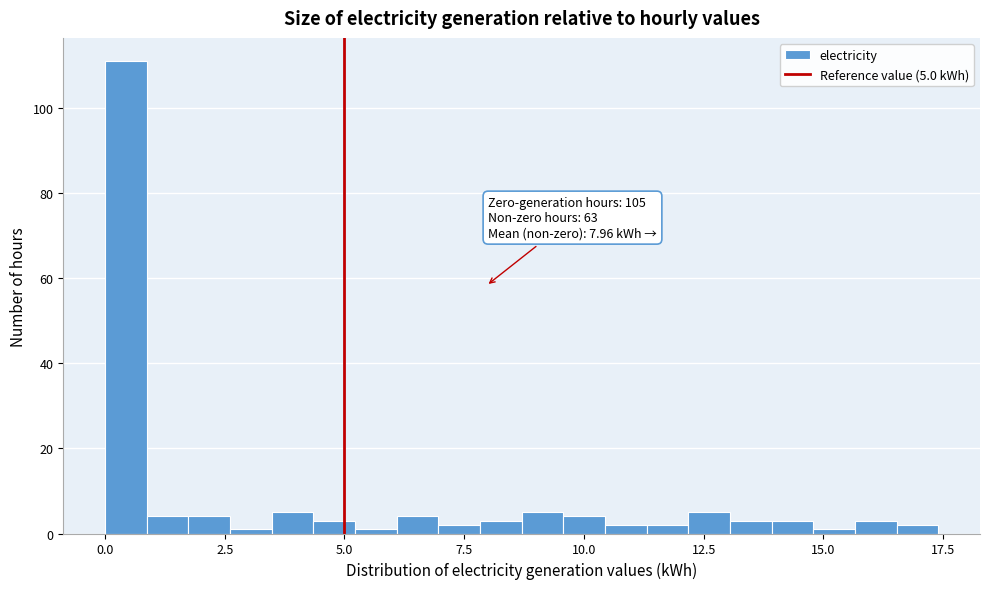

Around what value on the x-axis is the tallest bar? Give the approximate position of its centre, as read against the axis.

0.5